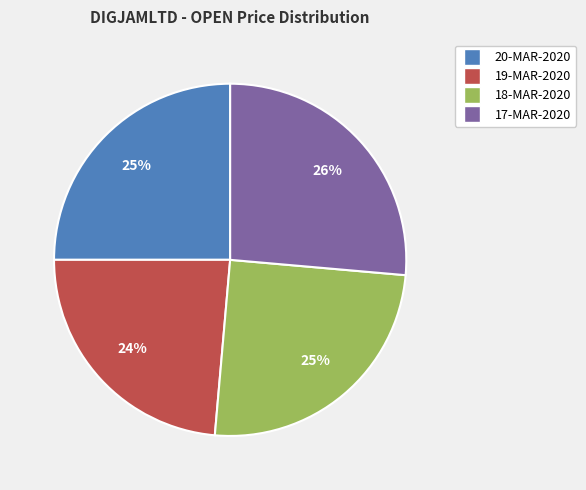

How many segments does this pie chart have?

4